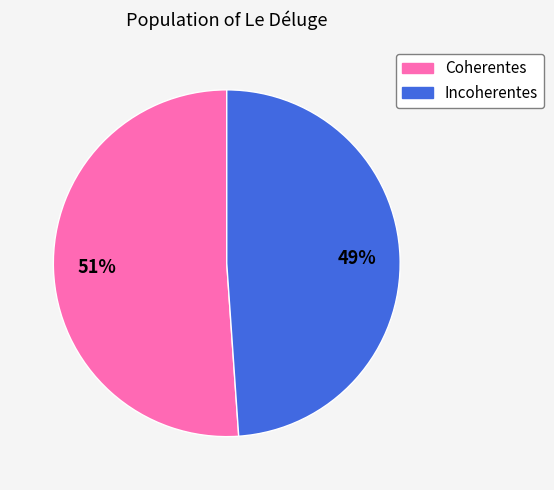

Which category has the biggest portion of the pie?

Coherentes